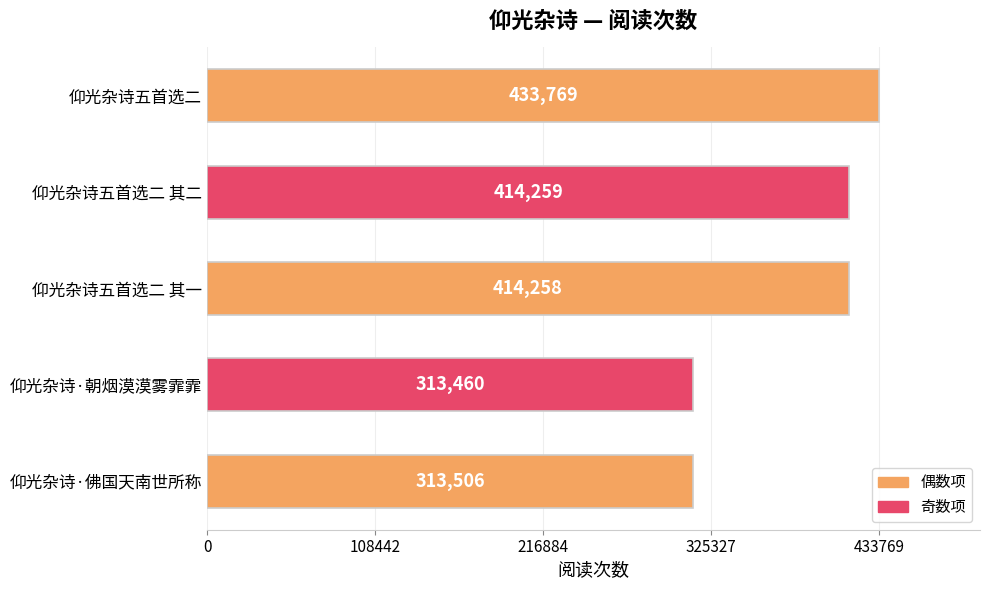

What is the change in value from 仰光杂诗五首选二 to 仰光杂诗五首选二 其二?

-19510